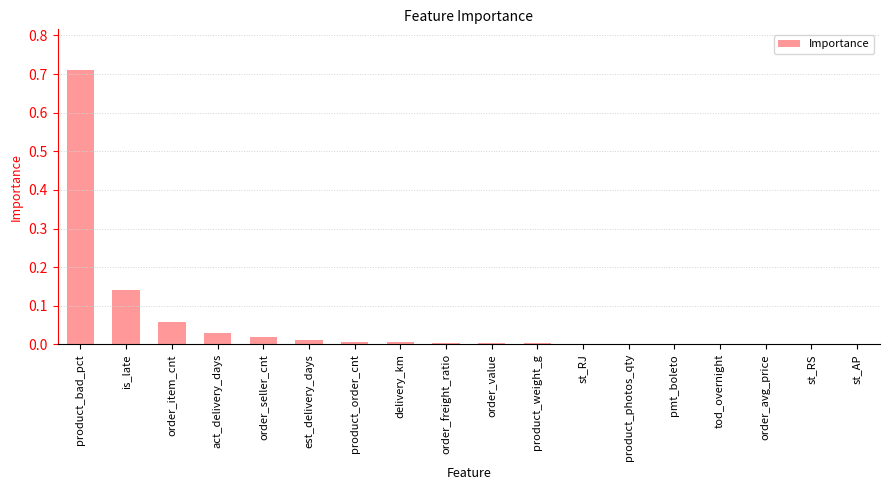

The chart shows a value of 0.0 at order_freight_ratio. True or false?

True